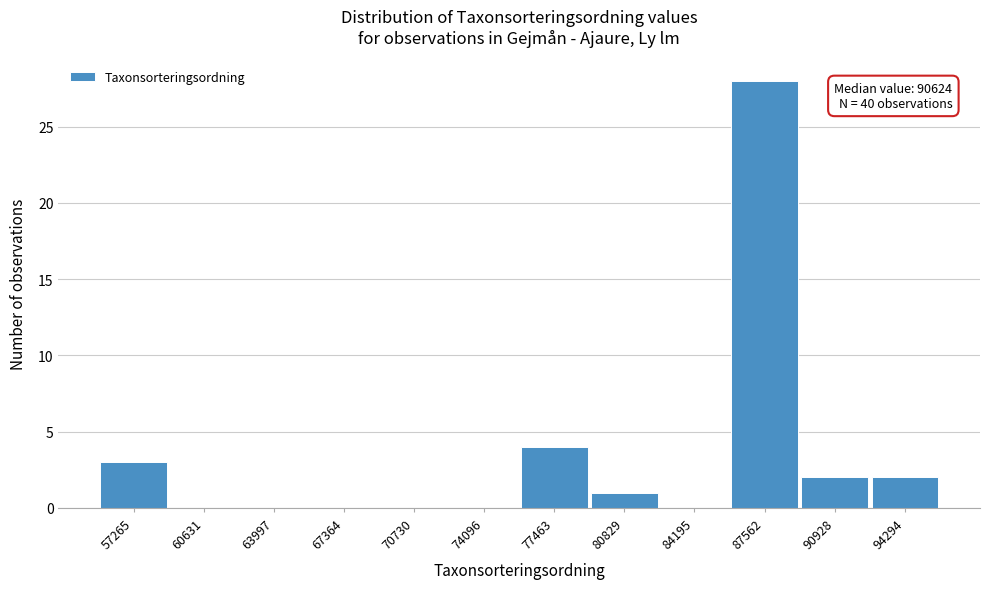

Reading left to right, transcribe all the data shown in this chart.

57265=3	60631=0	63997=0	67364=0	70730=0	74096=0	77463=4	80829=1	84195=0	87562=28	90928=2	94294=2